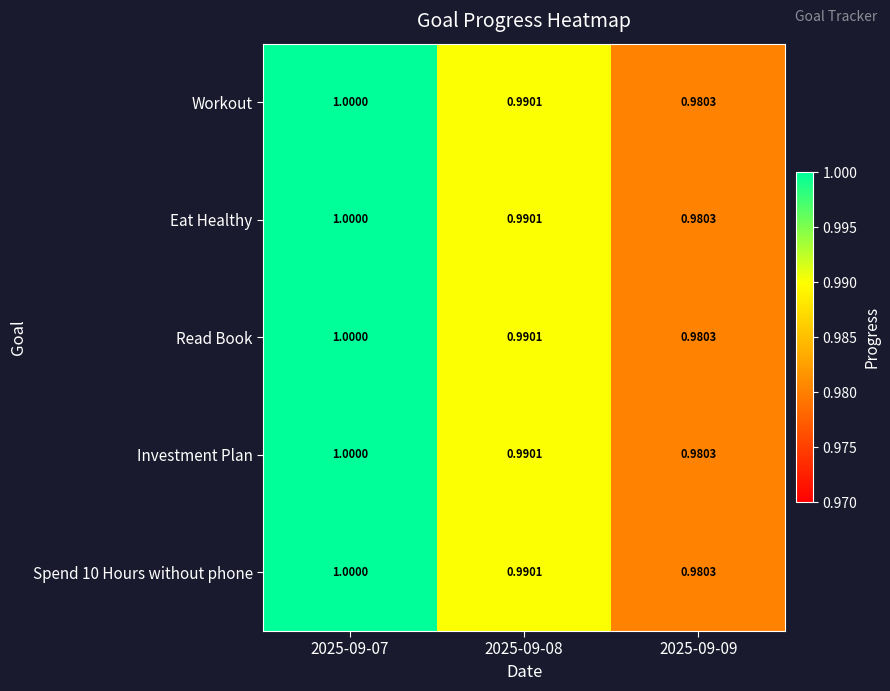

How many distinct data groups are displayed?

5